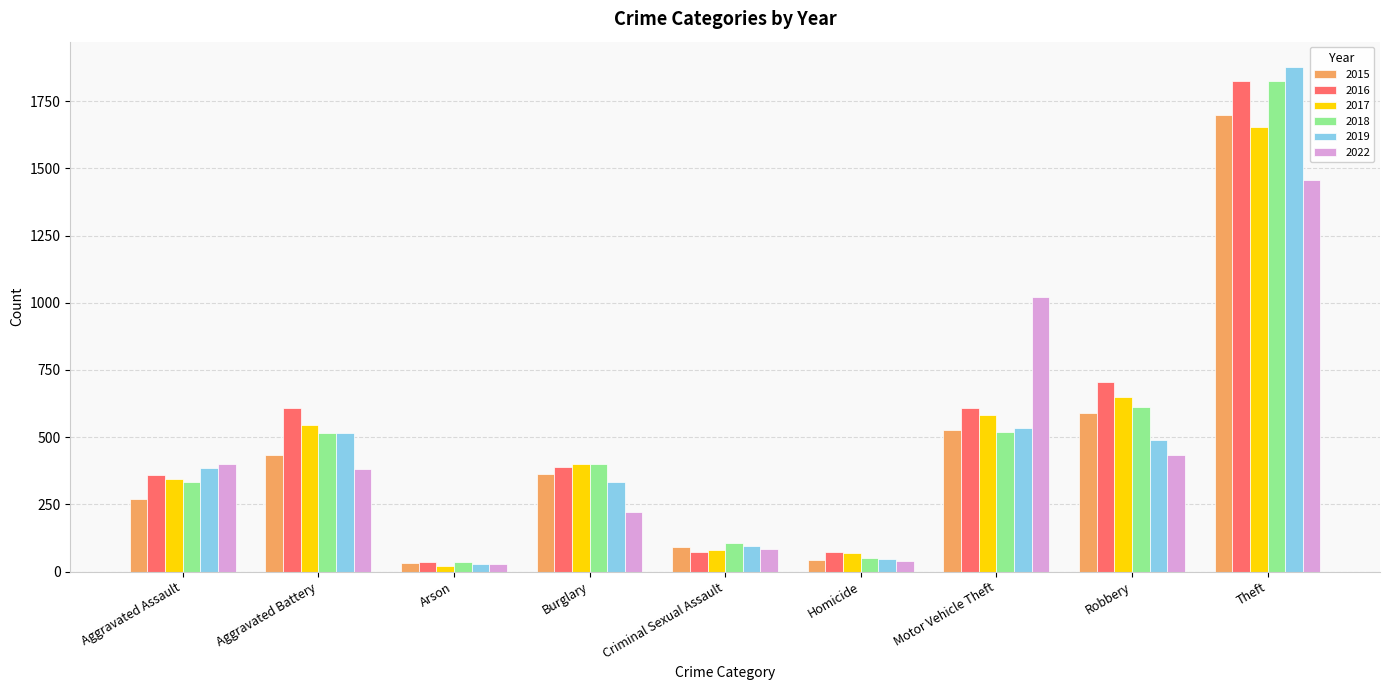

Which series has the largest range (max minus min)?

2019